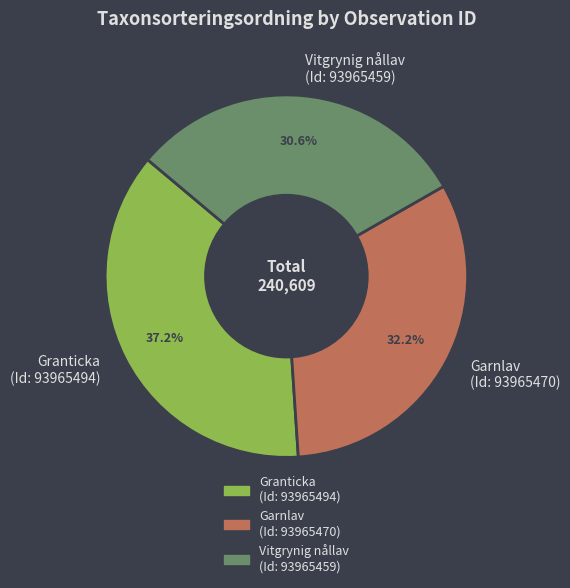

Rank the categories by value from lowest to highest.

Vitgrynig nållav (Id: 93965459), Garnlav (Id: 93965470), Granticka (Id: 93965494)